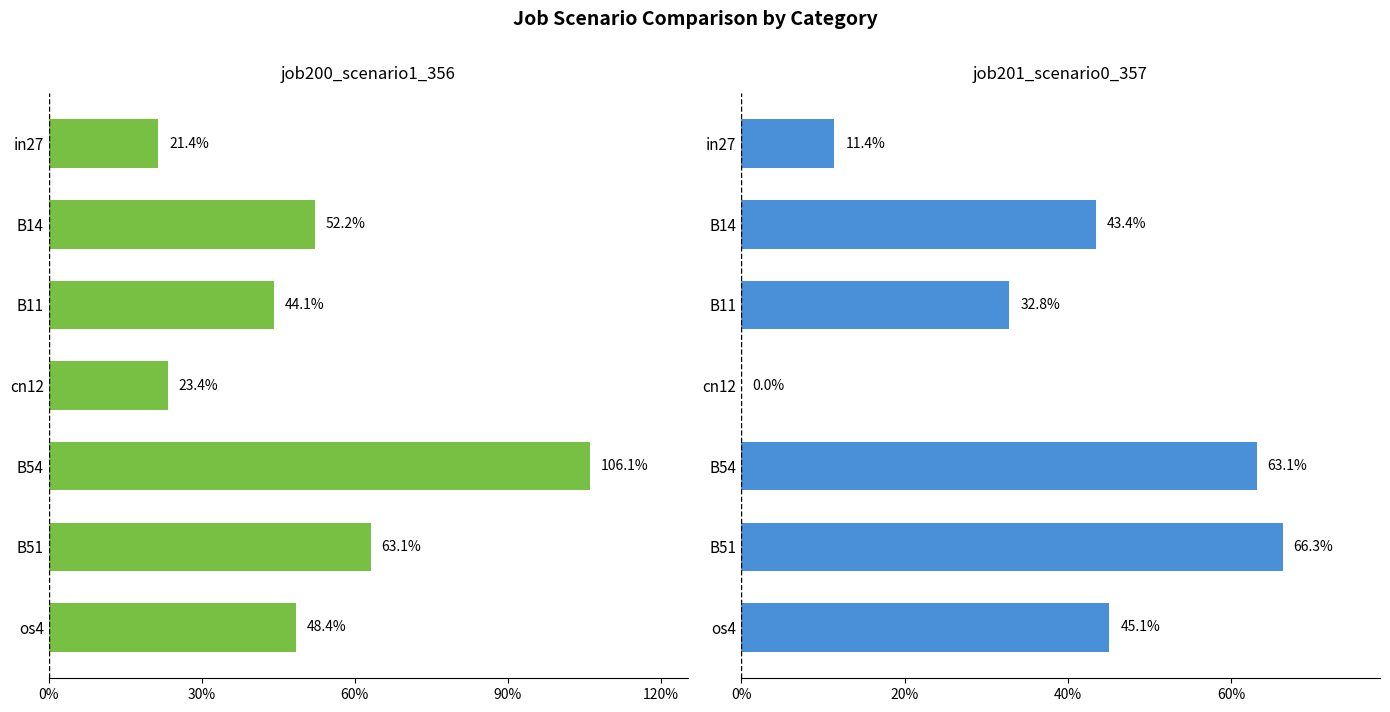

True or false: job201_scenario0_357 has a value of 0.2 at cn12.

False